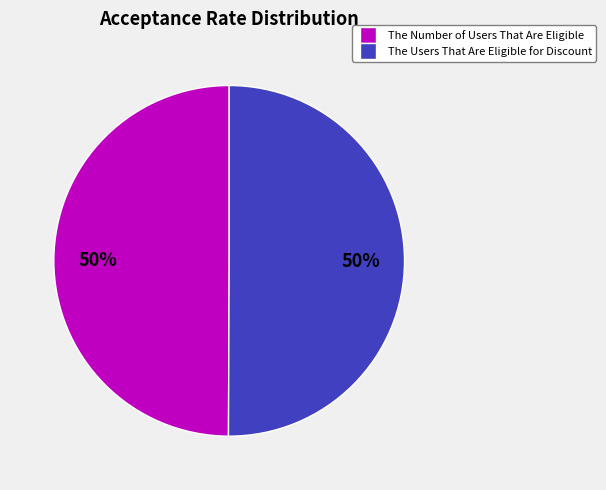

Count the number of slices in the pie.

2